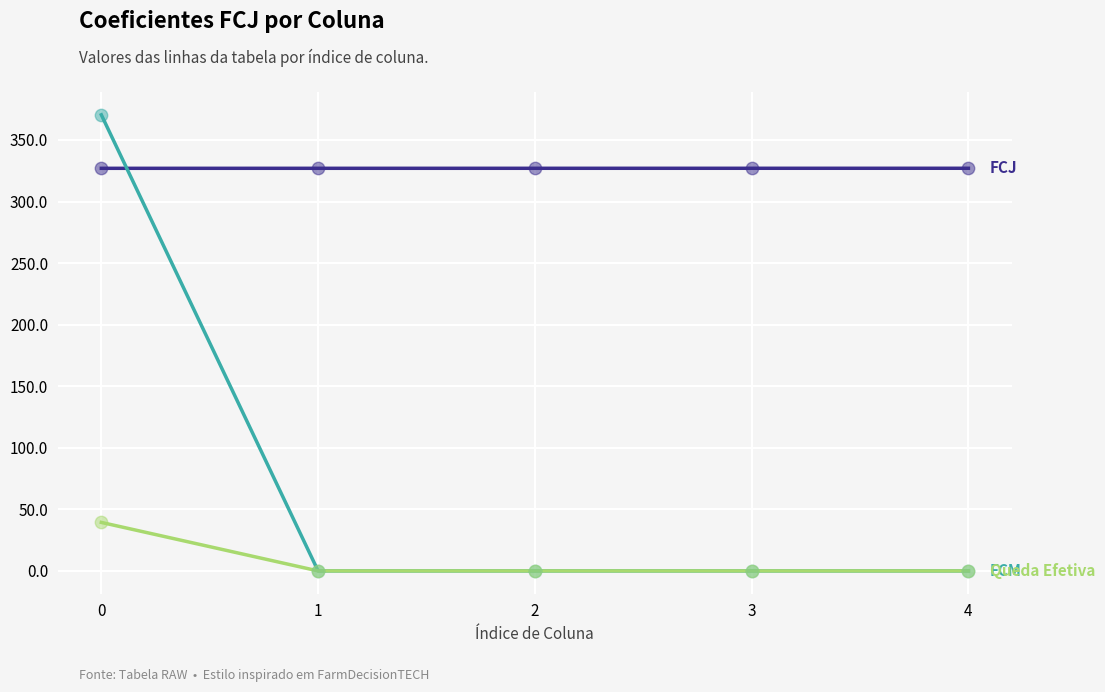

What is the total value across all series at 2?

327.0